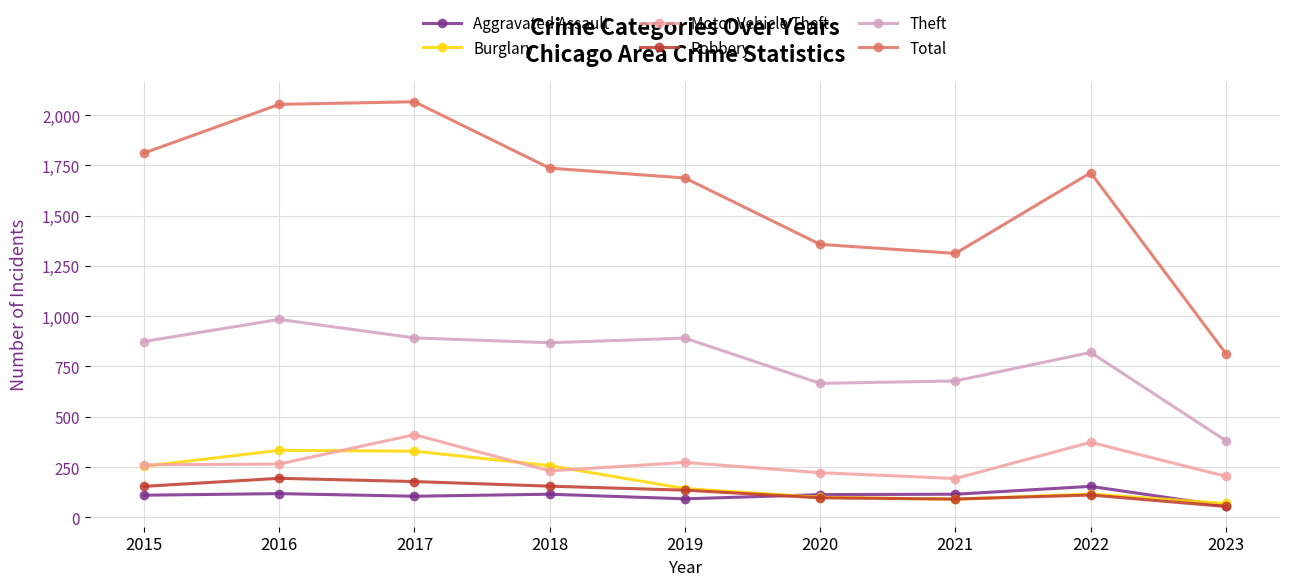

Where is the first local maximum for Theft?

2016